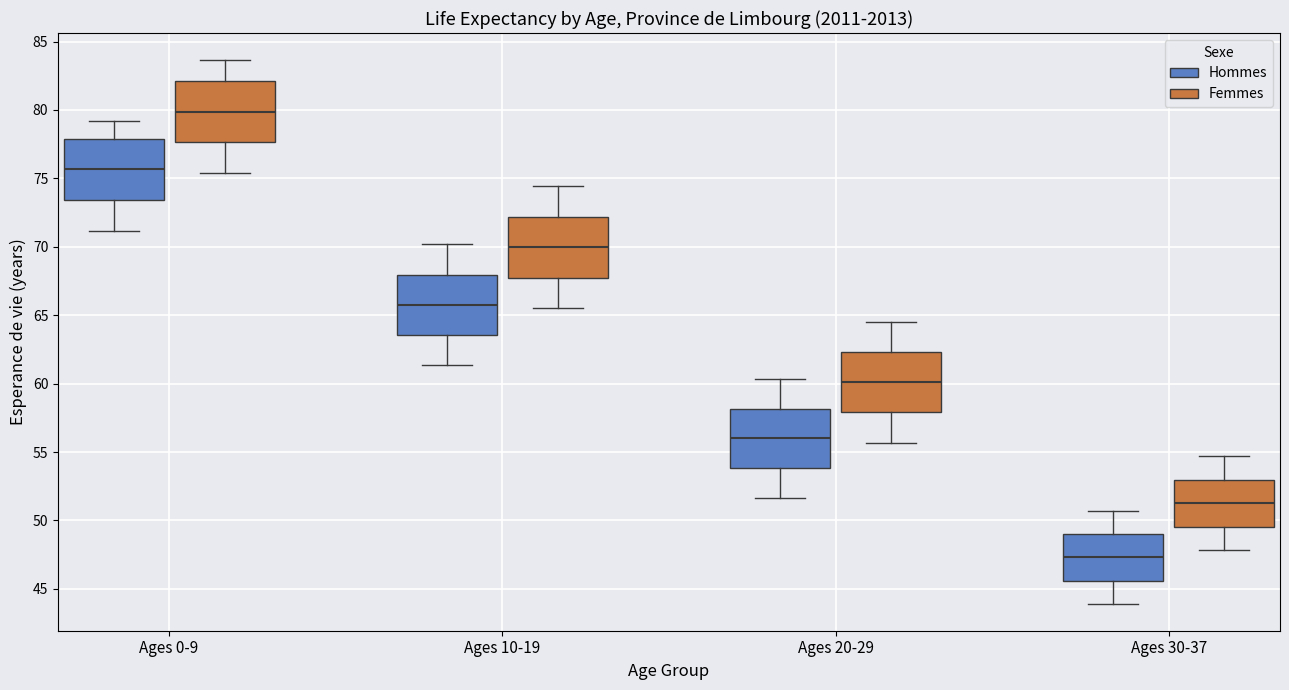

Reading left to right, read every box against the y-axis: the position of its median line, the range the box covers, and the ends of its whiskers. The values are not printed on the chart, so give them approximately, as read against the axis.

Ages 0-9 (Hommes): median 75.5, box 73.5 to 78.0, whiskers 71.0 to 79.0
Ages 0-9 (Femmes): median 80.0, box 77.5 to 82.0, whiskers 75.5 to 83.5
Ages 10-19 (Hommes): median 66.0, box 63.5 to 68.0, whiskers 61.5 to 70.0
Ages 10-19 (Femmes): median 70.0, box 68.0 to 72.0, whiskers 65.5 to 74.5
Ages 20-29 (Hommes): median 56.0, box 54.0 to 58.0, whiskers 51.5 to 60.5
Ages 20-29 (Femmes): median 60.0, box 58.0 to 62.5, whiskers 55.5 to 64.5
Ages 30-37 (Hommes): median 47.5, box 45.5 to 49.0, whiskers 44.0 to 50.5
Ages 30-37 (Femmes): median 51.5, box 49.5 to 53.0, whiskers 48.0 to 54.5